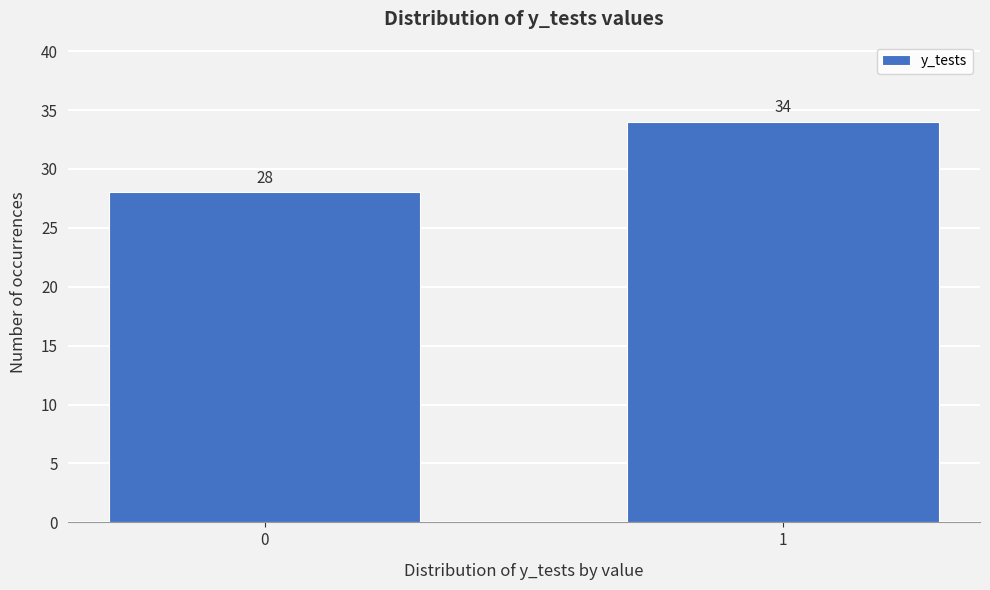

Reading left to right, transcribe all the data shown in this chart.

0=28	1=34